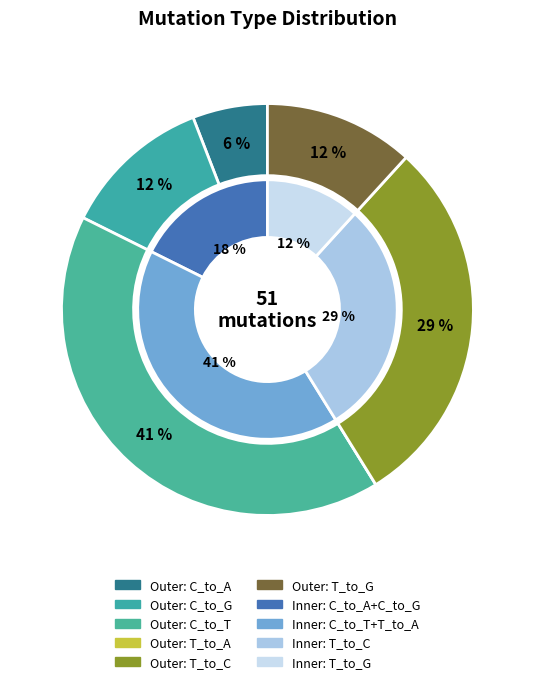

To the nearest percent, what portion does C_to_G represent?

12%